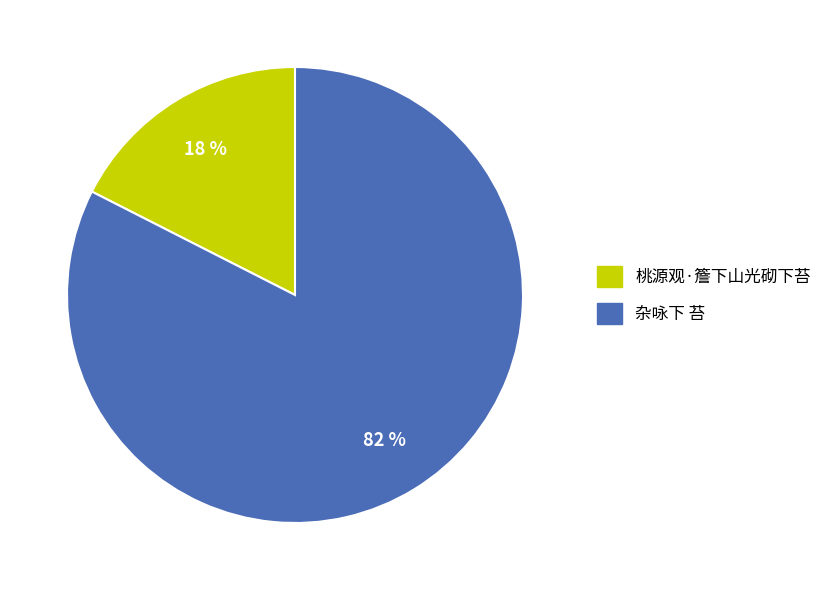

How many slices are in this pie chart?

2